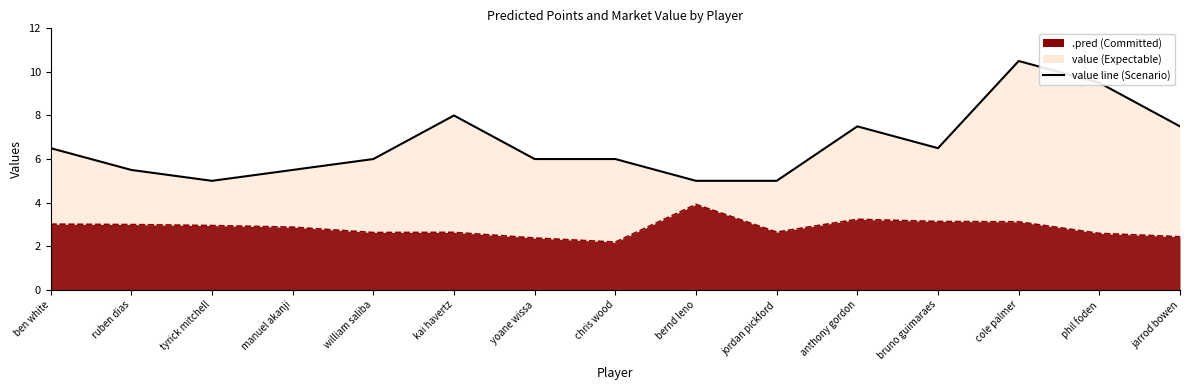

Does the chart display data point markers on the line(s)?

No